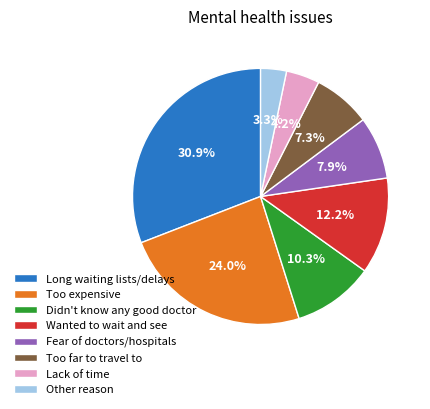

What is the smallest slice in the pie chart?

Other reason